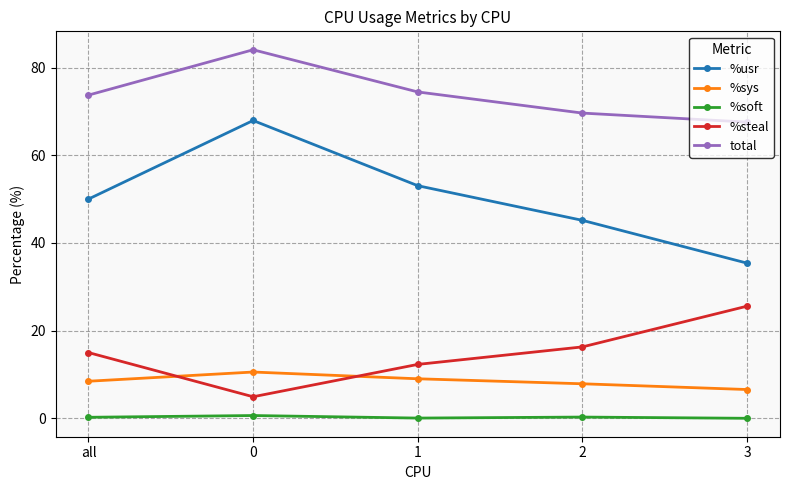

What is the difference between the maximum and minimum values in the %soft series?

0.6